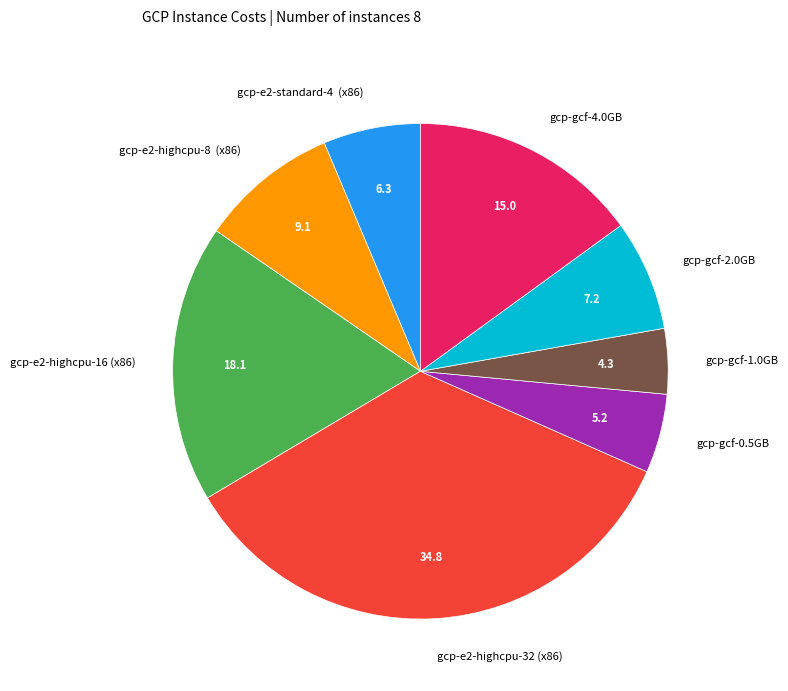

Is it true that gcp-e2-standard-4 (x86) is 1% of the pie?

False